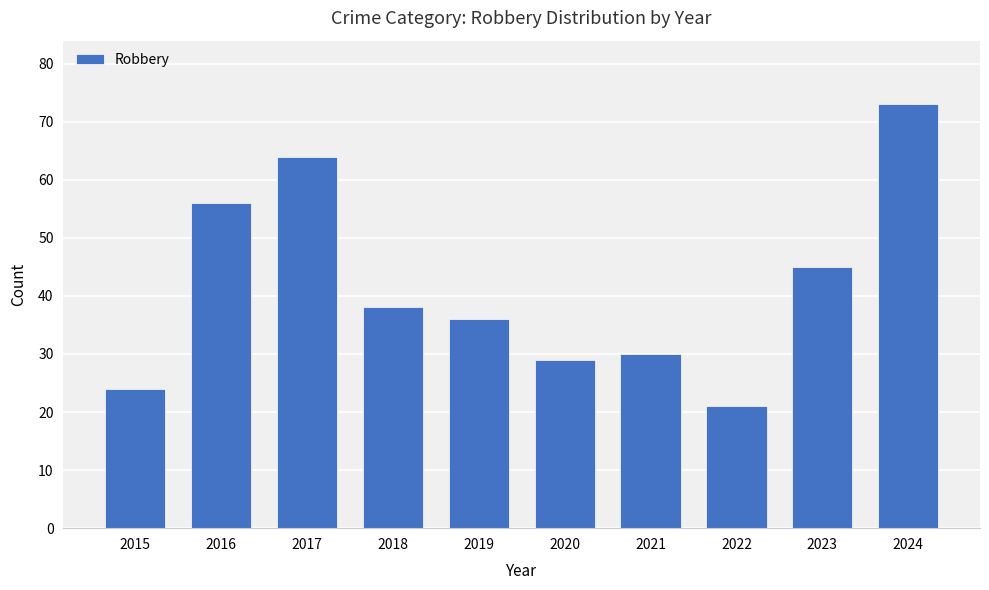

At which label does the data first exceed 38?

2016